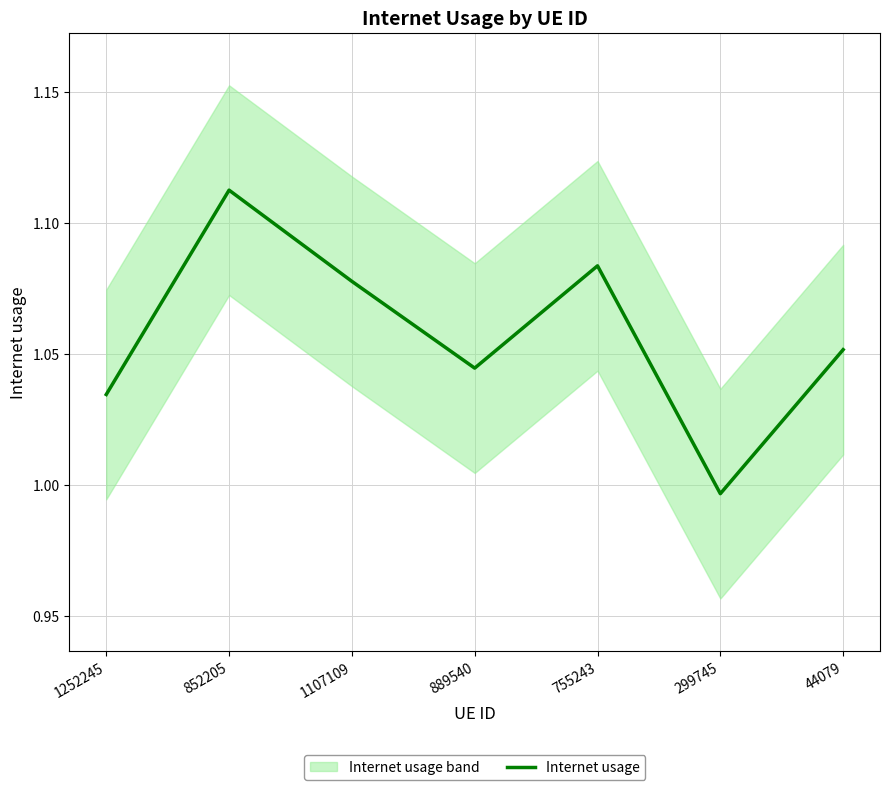

List the labels in order of value, largest first.

852205, 755243, 1107109, 44079, 889540, 1252245, 299745